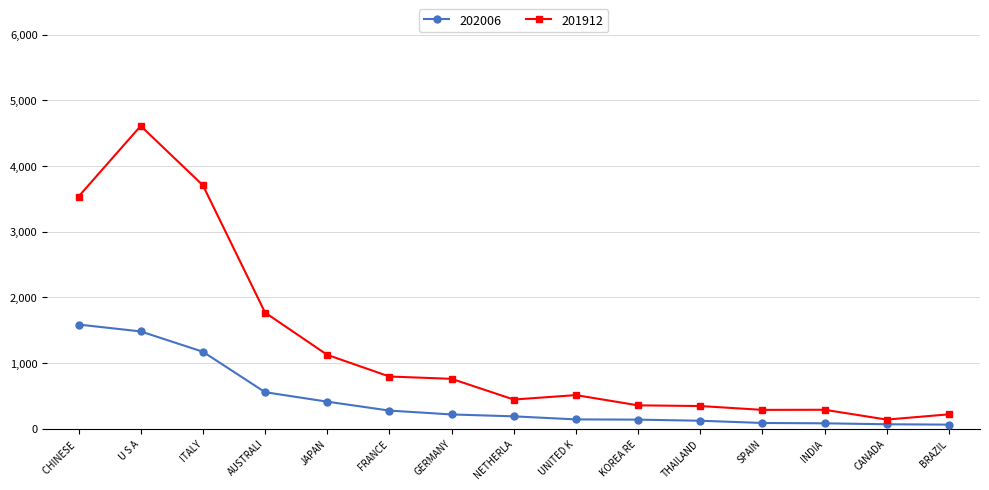

Rank the series at UNITED K from highest to lowest value.

201912, 202006